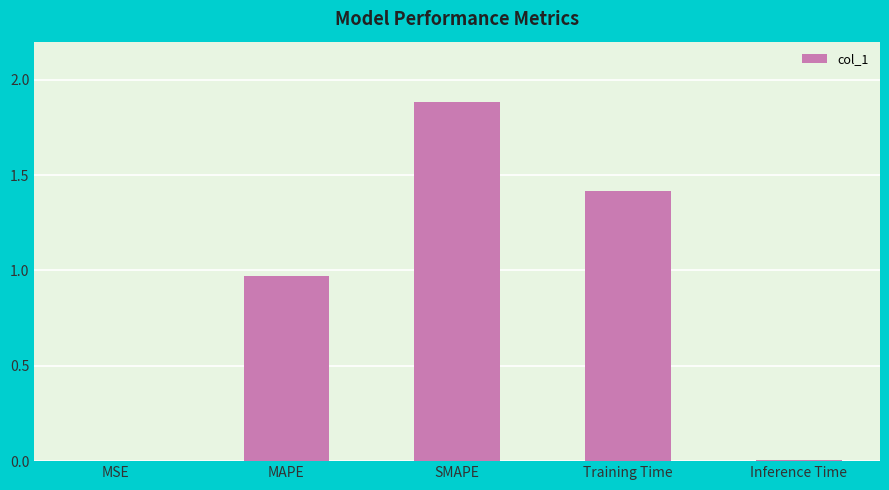

What is the average value?

0.9